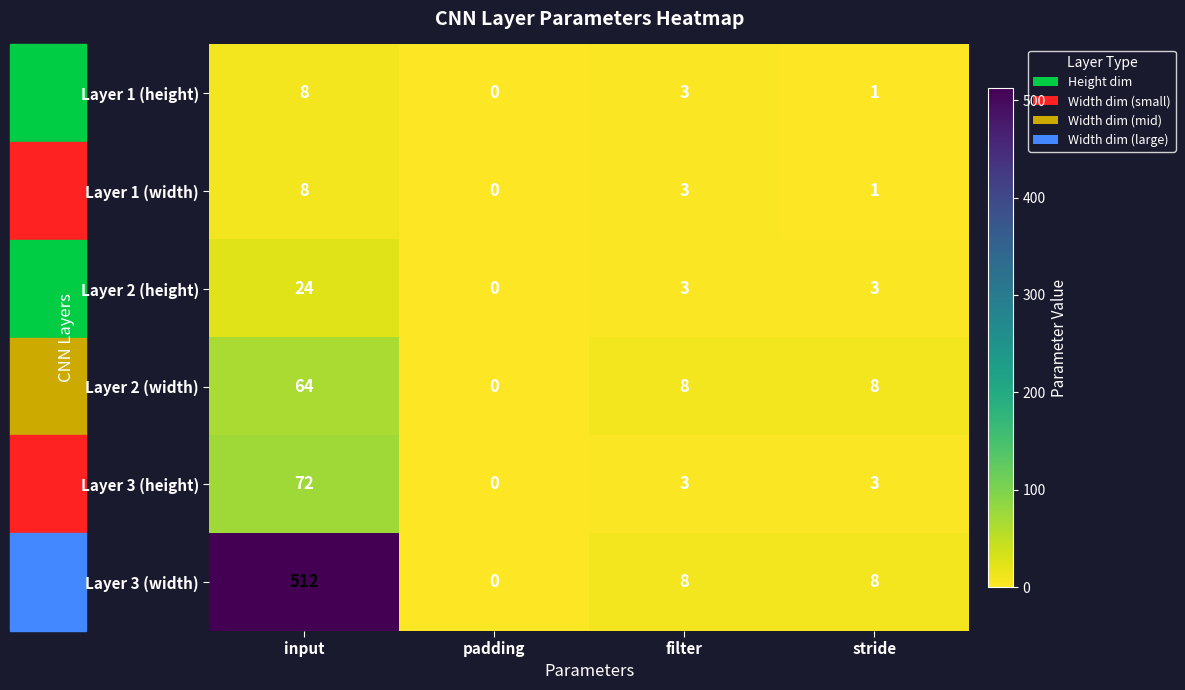

The Layer 2 (height) series shows 13 at input. True or false?

False